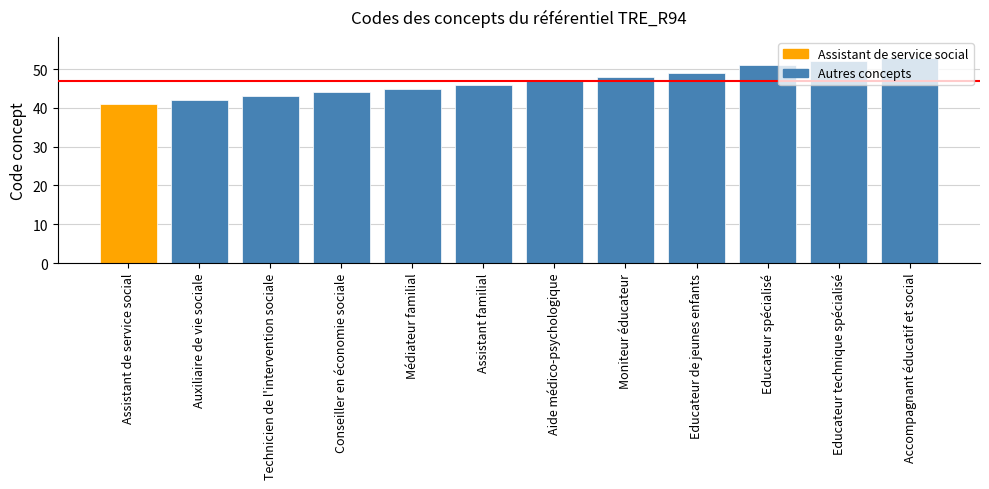

Reading left to right, transcribe all the data shown in this chart.

Assistant de service social=41	Auxiliaire de vie sociale=42	Technicien de l'intervention sociale=43	Conseiller en économie sociale=44	Médiateur familial=45	Assistant familial=46	Aide médico-psychologique=47	Moniteur éducateur=48	Educateur de jeunes enfants=49	Educateur spécialisé=51	Educateur technique spécialisé=52	Accompagnant éducatif et social=53